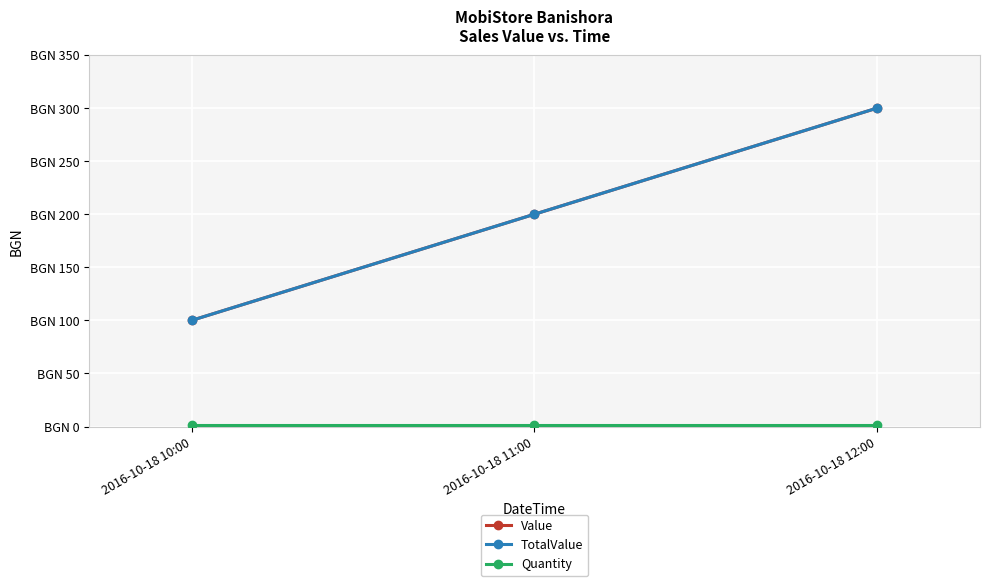

At how many categories does at least one series exceed 202?

1